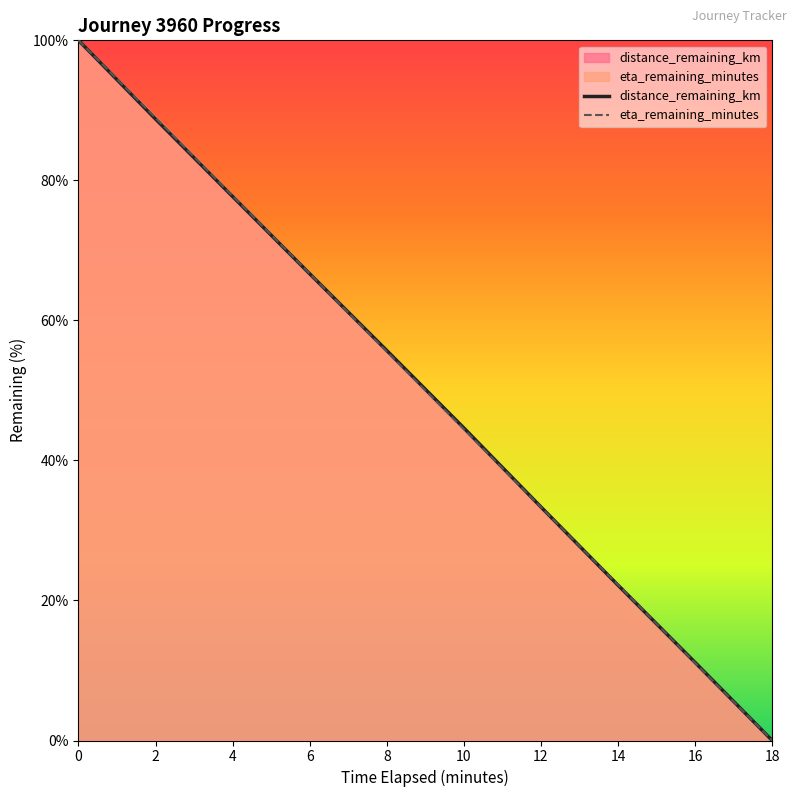

How many categories are shown in the chart?

10